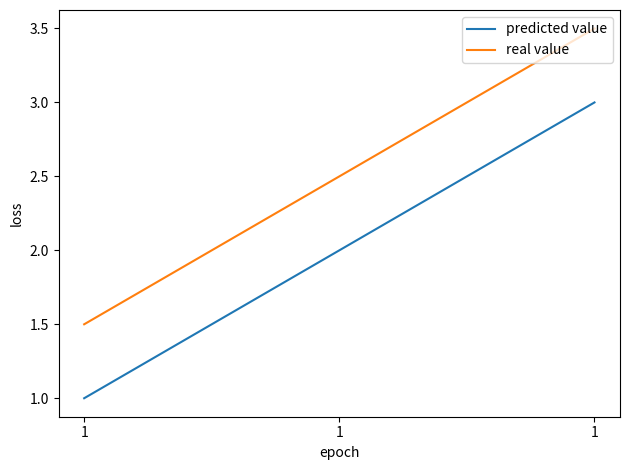

At which label does real value first exceed 2?

1